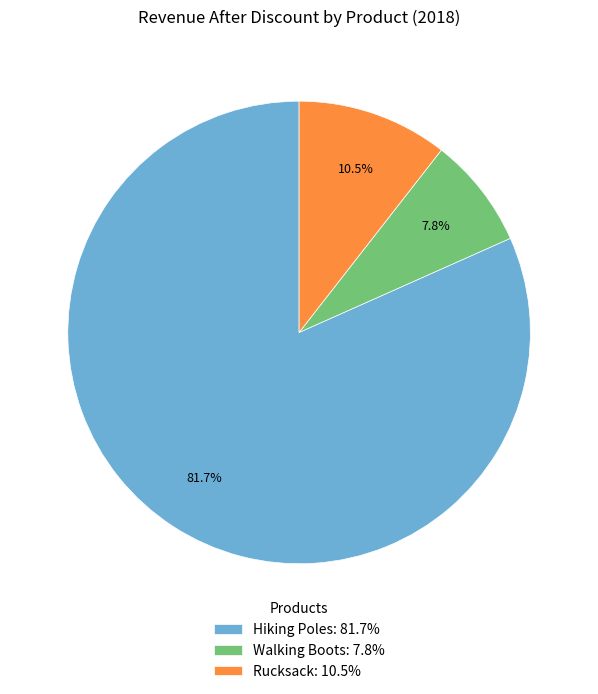

Which category has the smallest portion of the pie?

Walking Boots